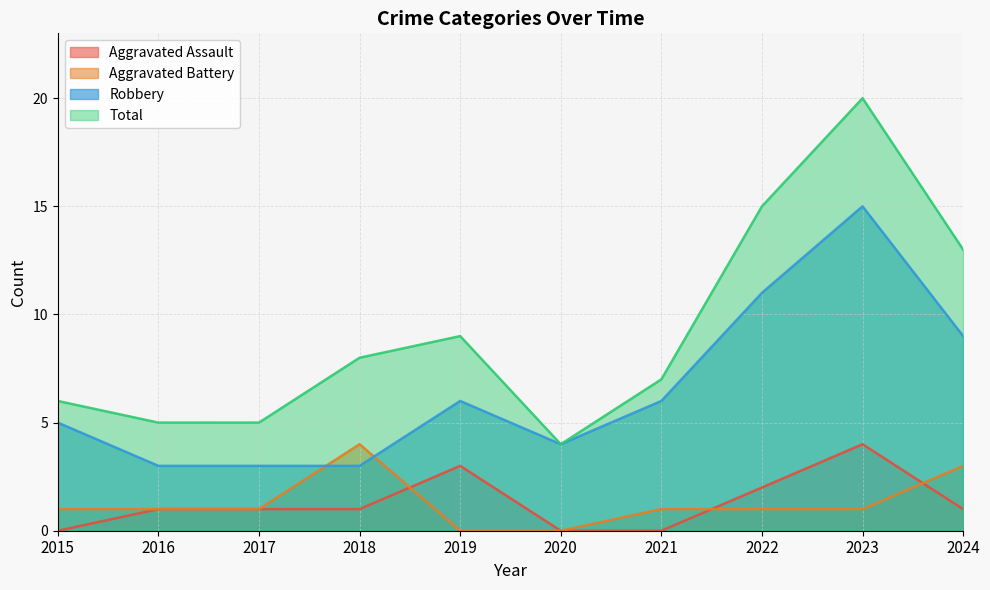

Which series changed the most between 2019 and 2023?

Total